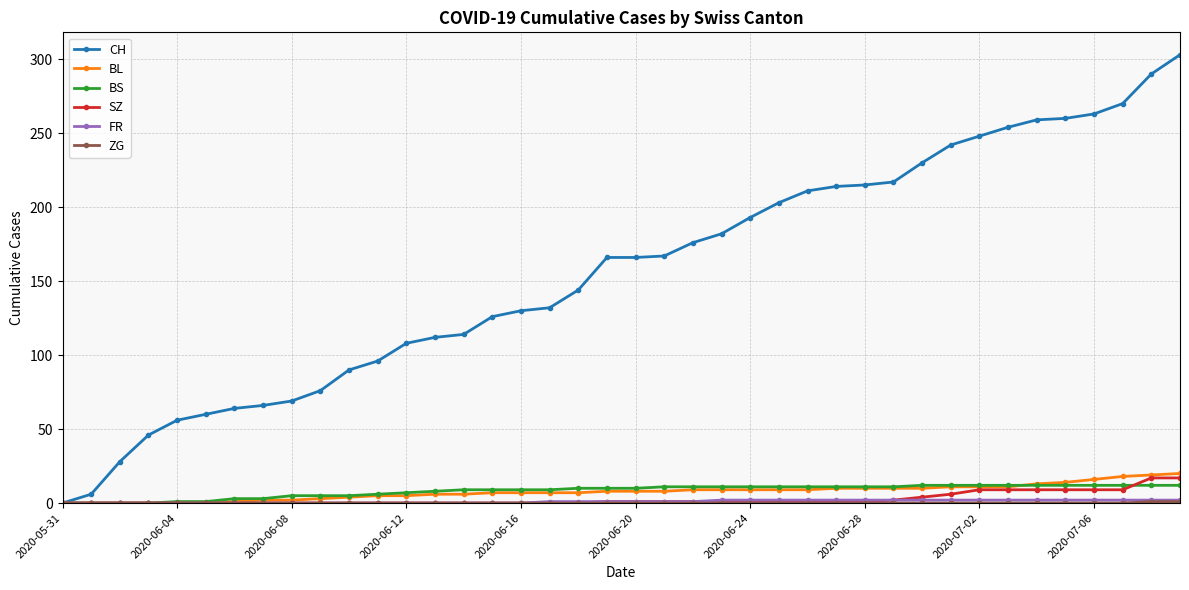

What is the maximum value shown in the chart?

303